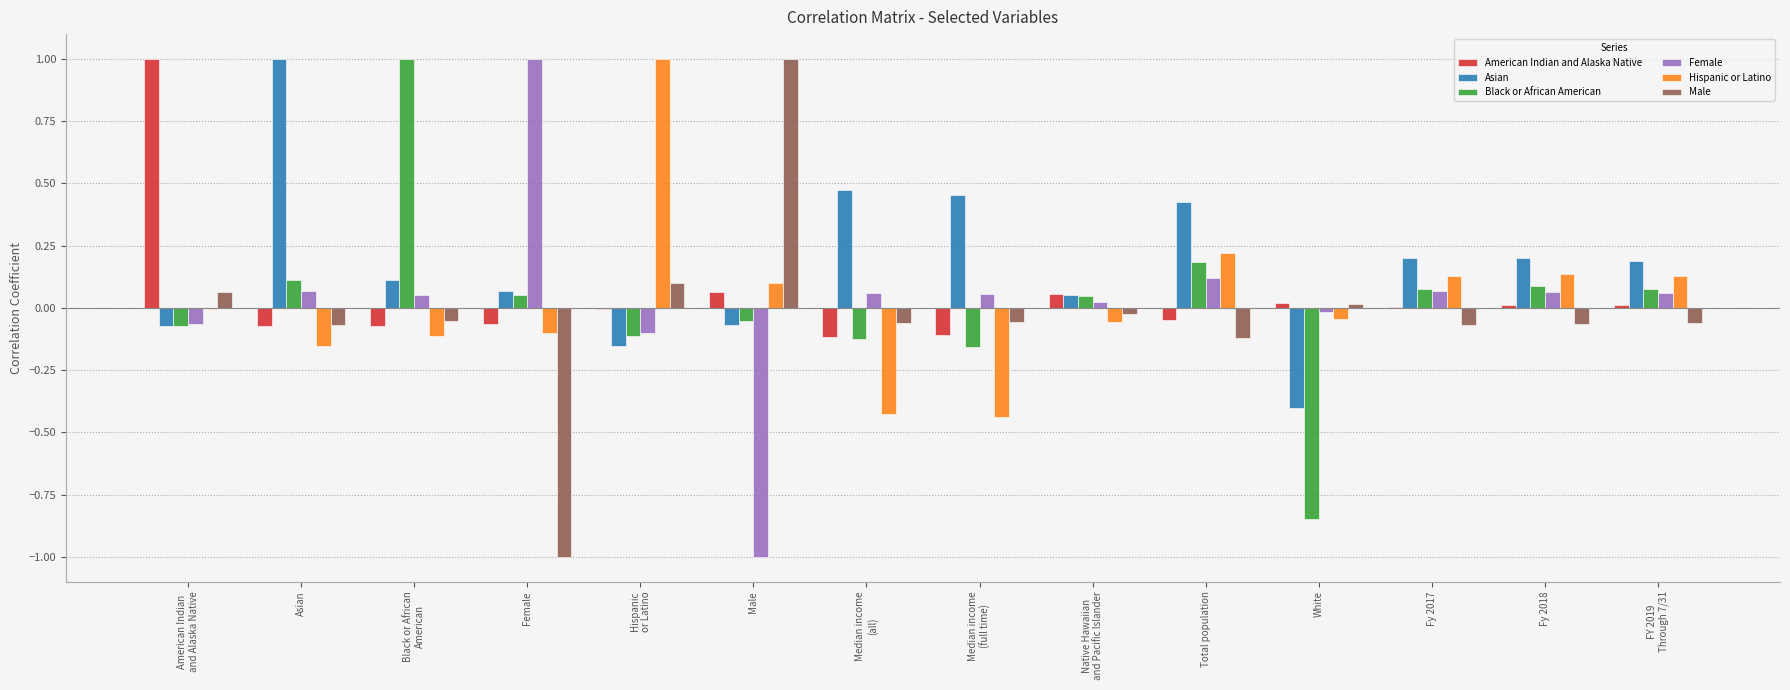

How many groups of bars are there?

14